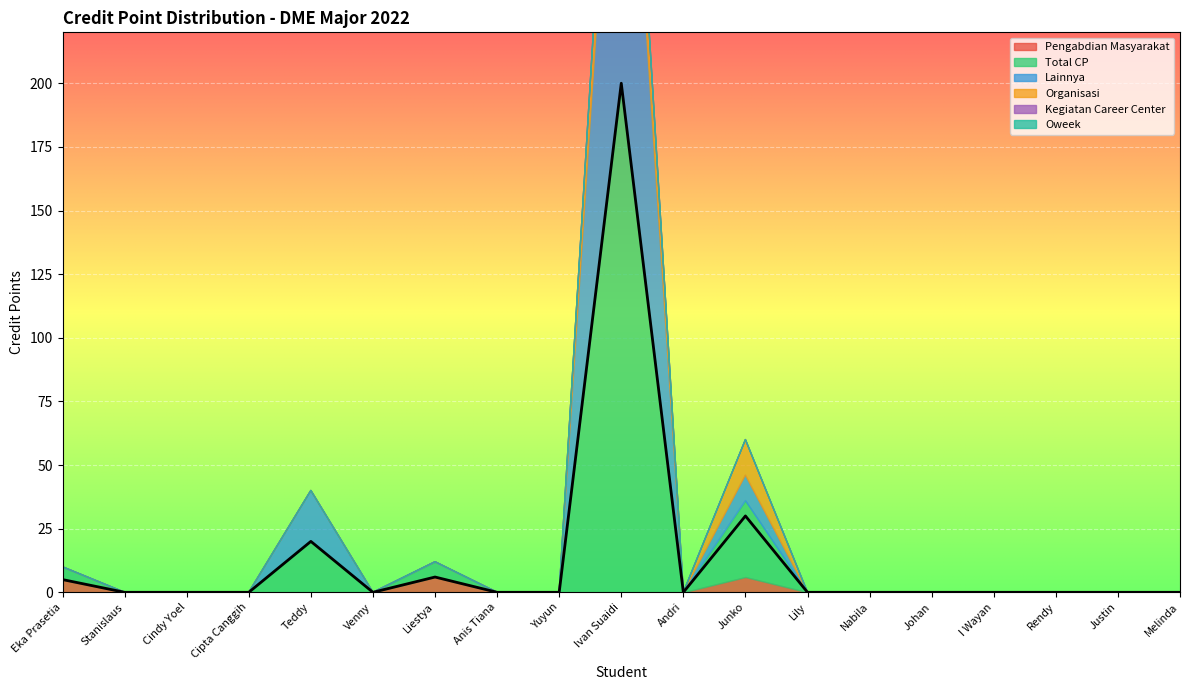

At which label does Total CP reach its minimum?

Stanislaus